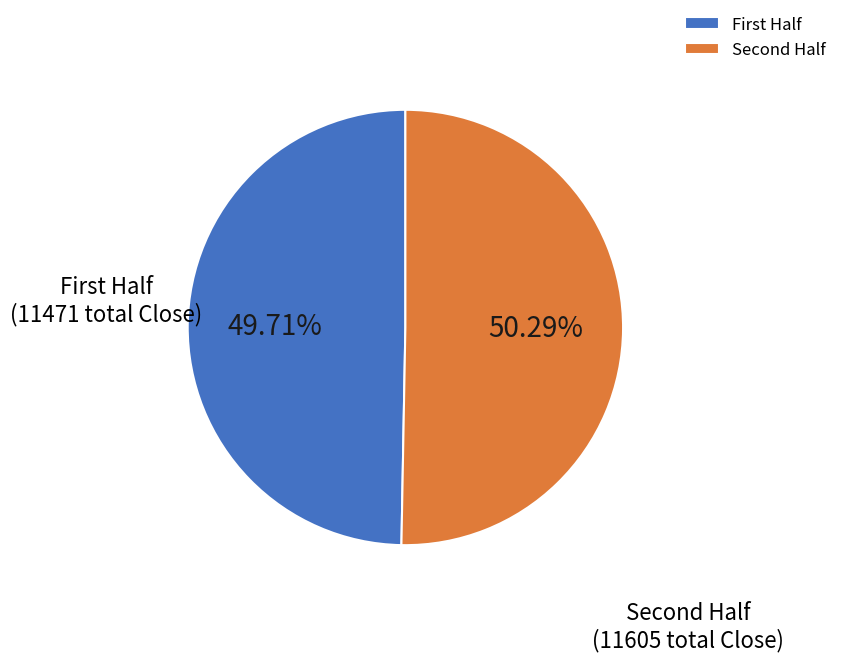

What is the majority slice?

Second Half